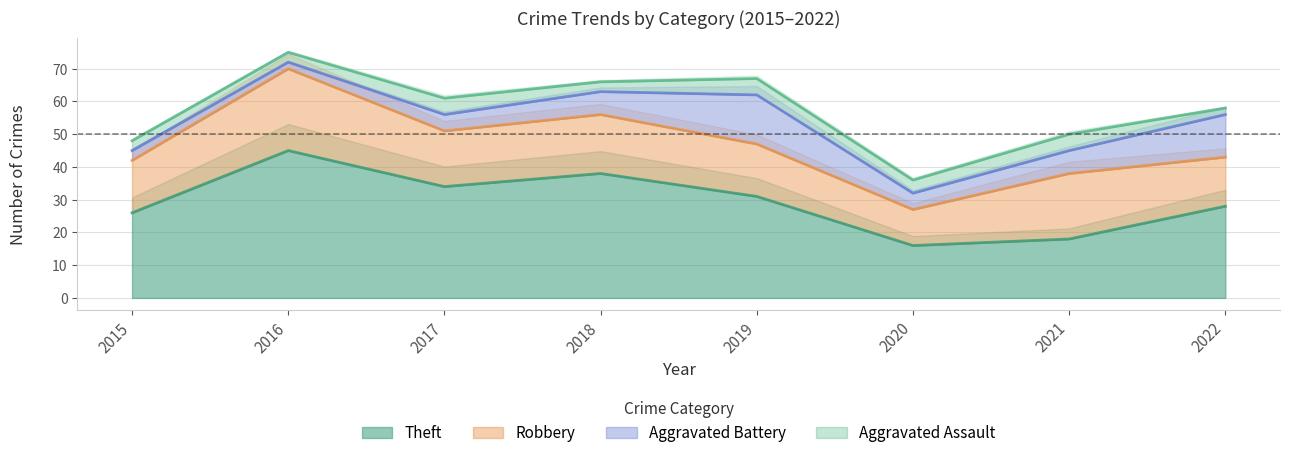

True or false: Aggravated Assault and Robbery cross at least once.

False